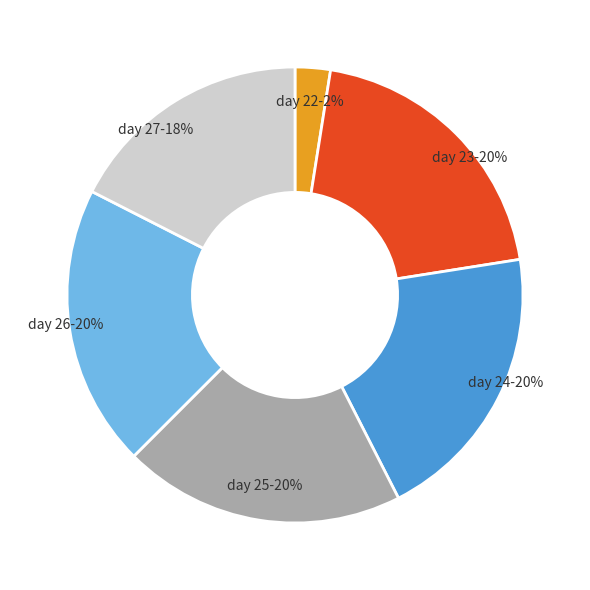

What is the ratio of the value at day 27 to the value at day 24?

0.9